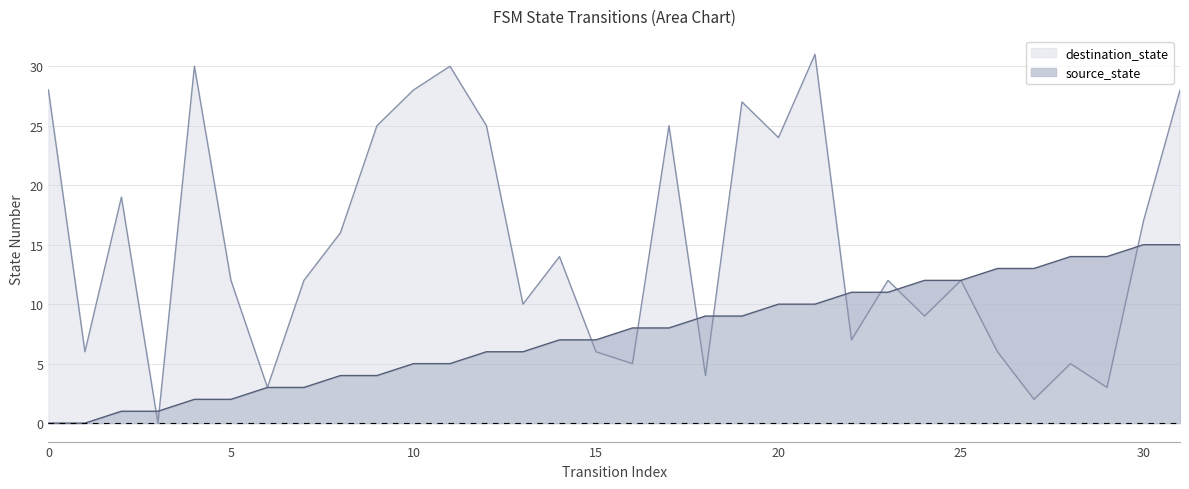

Does the chart have visible grid lines?

Yes